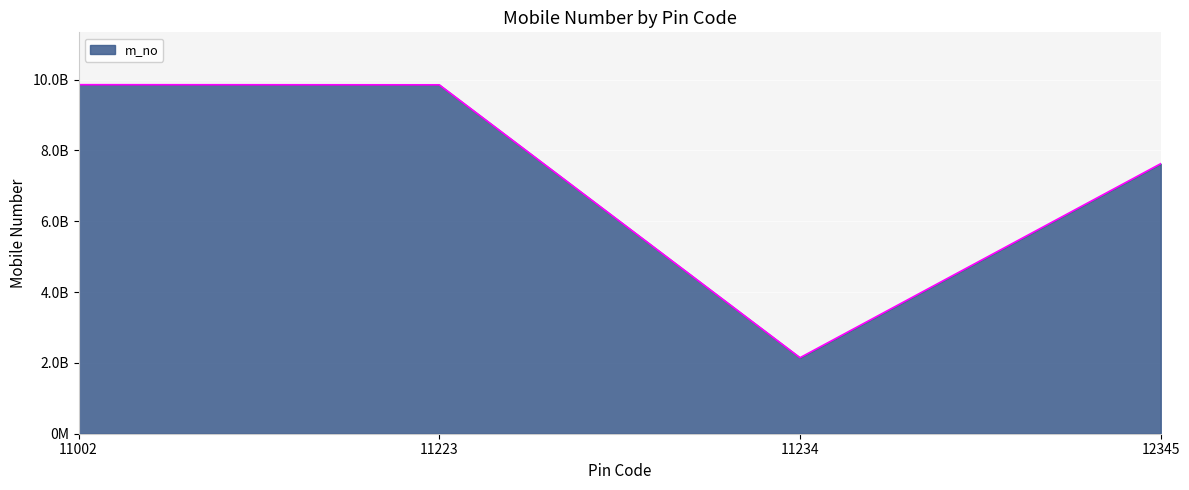

What is the difference between the second highest and minimum values?

7706053039